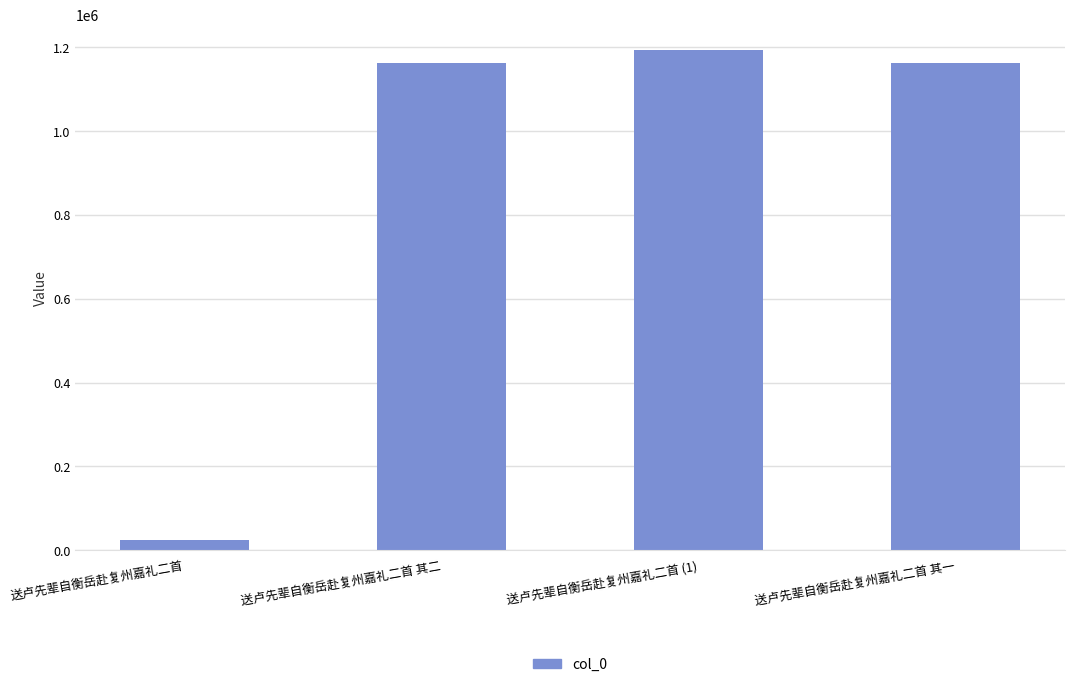

What is the value of the 3rd bar from the left?

1194196